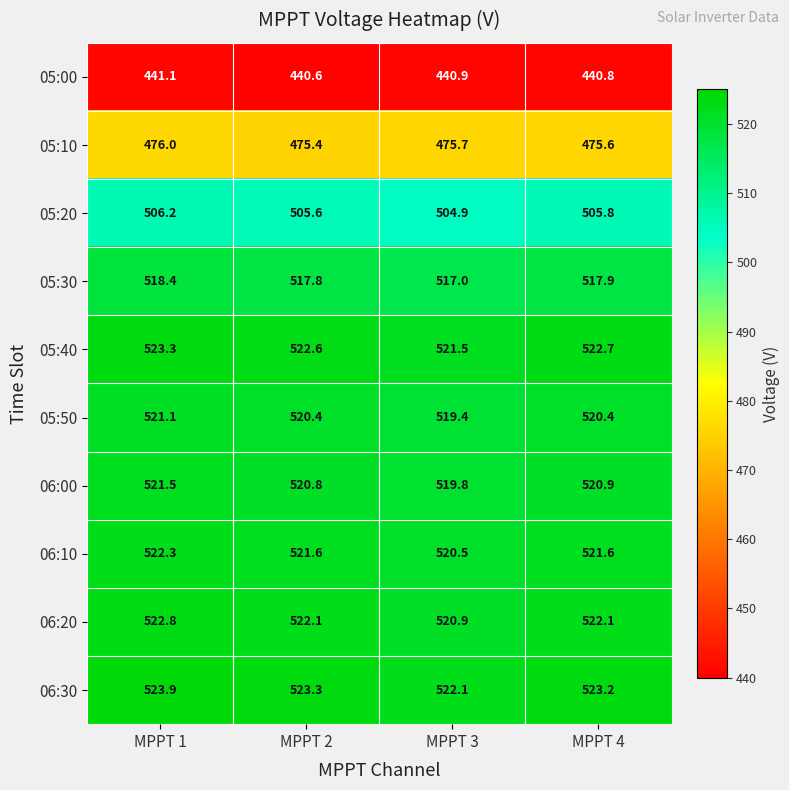

How many data points does each series have?

4